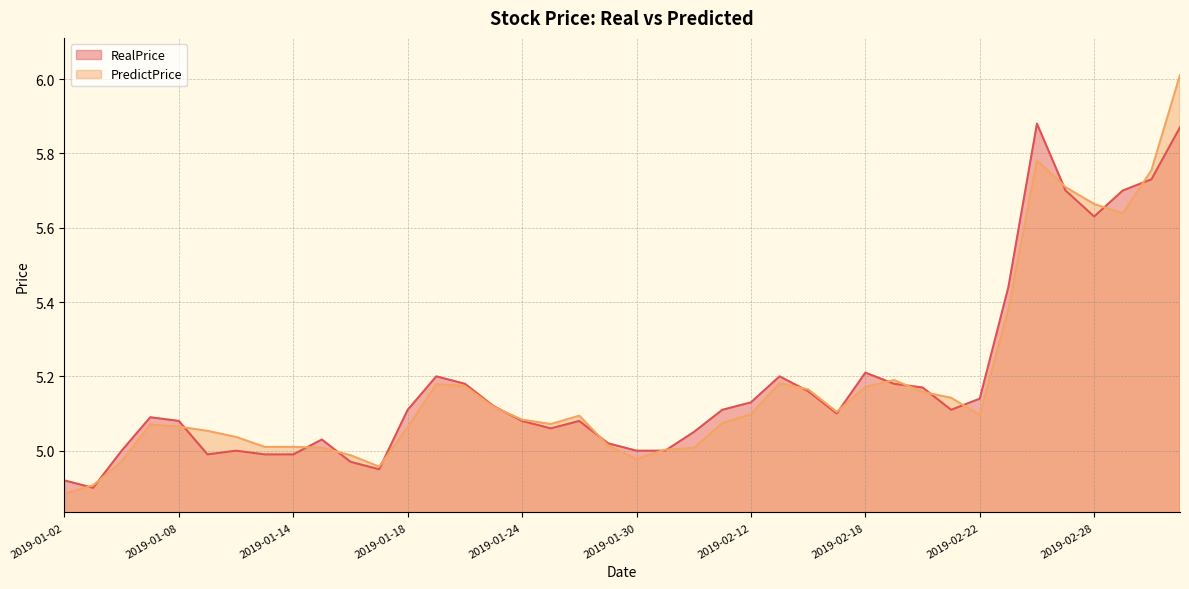

Reading left to right, extract all data points from this chart.

RealPrice: 4.9	4.9	5.0	5.1	5.1	5.0	5.0	5.0	5.0	5.0	5.0	5.0	5.1	5.2	5.2	5.1	5.1	5.1	5.1	5.0	5.0	5.0	5.0	5.1	5.1	5.2	5.2	5.1	5.2	5.2	5.2	5.1	5.1	5.4	5.9	5.7	5.6	5.7	5.7	5.9
PredictPrice: 4.9	4.9	5.0	5.1	5.1	5.1	5.0	5.0	5.0	5.0	5.0	5.0	5.1	5.2	5.2	5.1	5.1	5.1	5.1	5.0	5.0	5.0	5.0	5.1	5.1	5.2	5.2	5.1	5.2	5.2	5.2	5.1	5.1	5.4	5.8	5.7	5.7	5.6	5.8	6.0